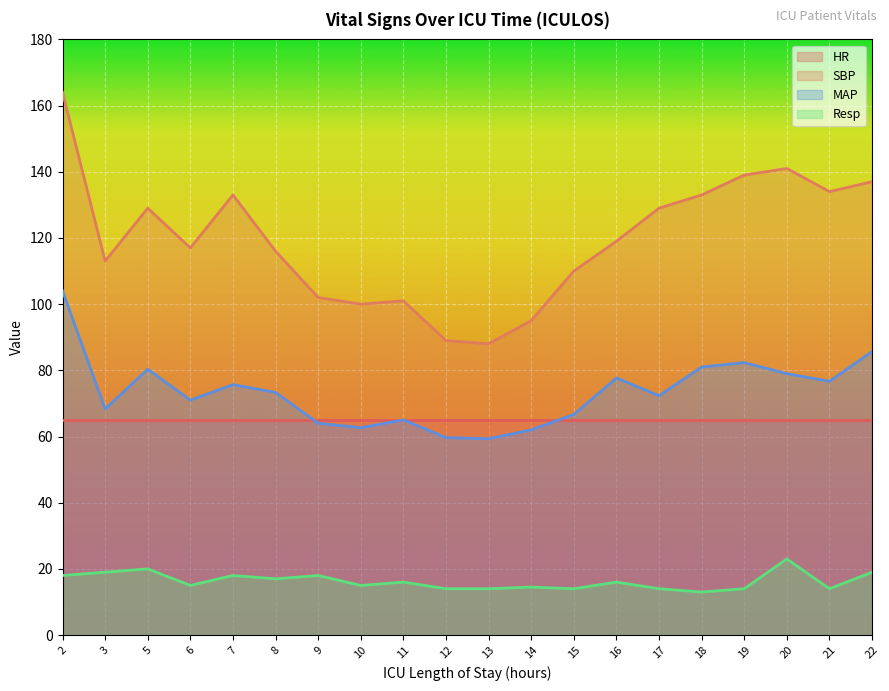

Reading right to left, transcribe all the data shown in this chart.

SBP: 22=137.0	21=134.0	20=141.0	19=139.0	18=133.0	17=129.0	16=119.0	15=110.0	14=95.0	13=88.0	12=89.0	11=101.0	10=100.0	9=102.0	8=116.0	7=133.0	6=117.0	5=129.0	3=113.0	2=164.0
MAP: 22=85.7	21=76.7	20=79.0	19=82.3	18=81.0	17=72.3	16=77.7	15=66.7	14=62.0	13=59.3	12=59.7	11=65.0	10=62.7	9=64.0	8=73.3	7=75.7	6=71.0	5=80.3	3=68.3	2=104.0
Resp: 22=19.0	21=14.0	20=23.0	19=14.0	18=13.0	17=14.0	16=16.0	15=14.0	14=14.5	13=14.0	12=14.0	11=16.0	10=15.0	9=18.0	8=17.0	7=18.0	6=15.0	5=20.0	3=19.0	2=18.0